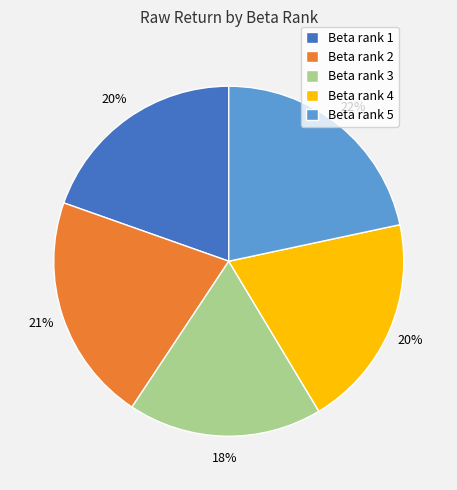

To the nearest percent, what portion does Beta rank 3 represent?

18%